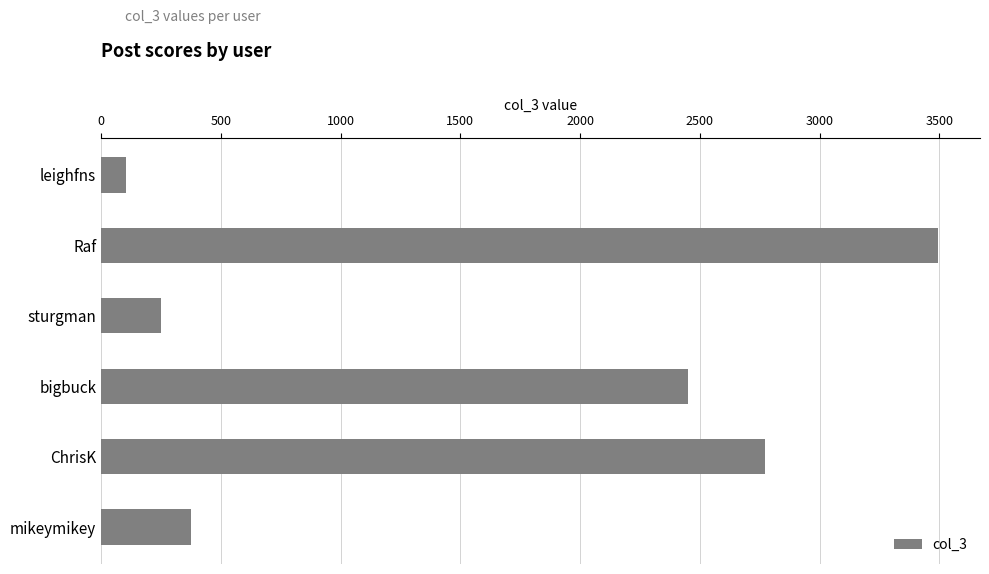

List the labels in order of value, largest first.

Raf, ChrisK, bigbuck, mikeymikey, sturgman, leighfns